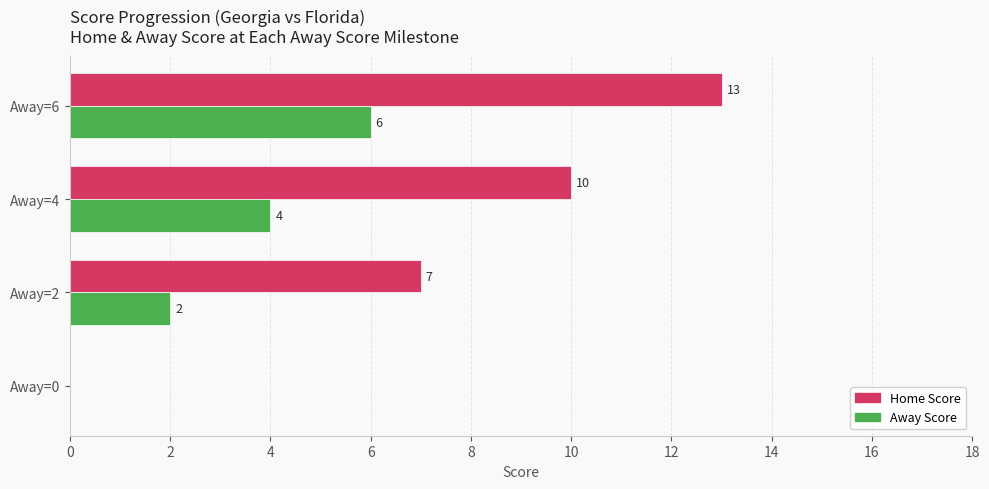

The Home Score series shows 3 at Away=6. True or false?

False